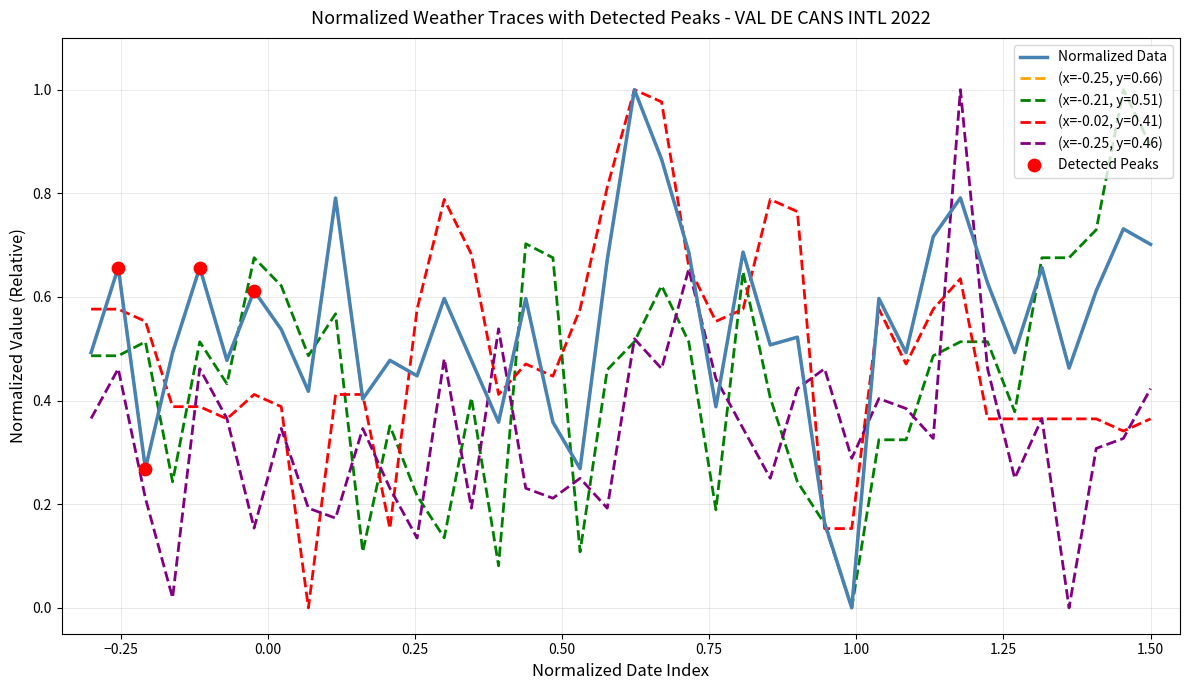

Does the chart have visible grid lines?

Yes